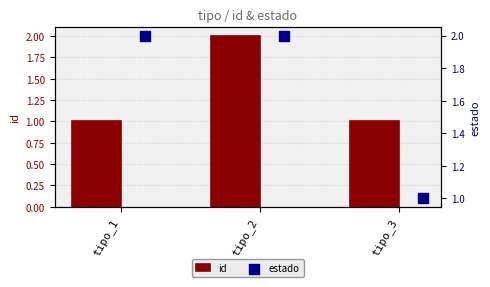

Is it true that id equals 4 at tipo_2?

False